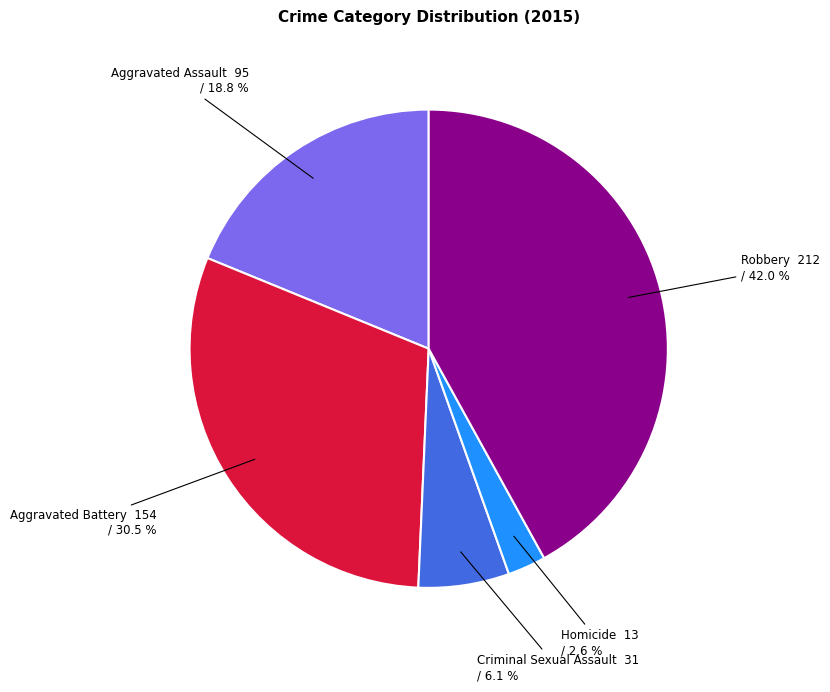

What is the largest slice in the pie chart?

Robbery